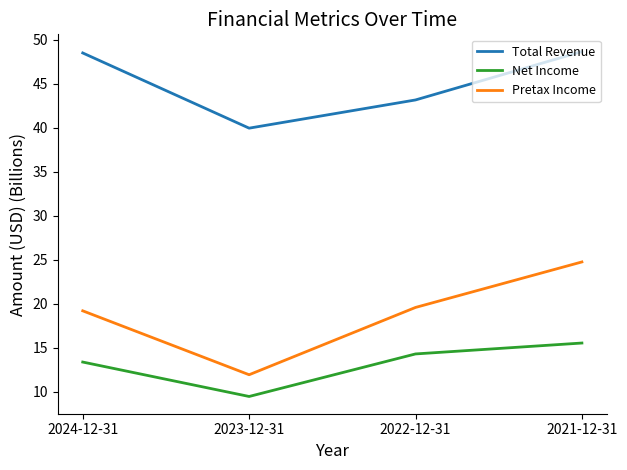

What is the difference between the highest and lowest values at 2023-12-31?

30.5